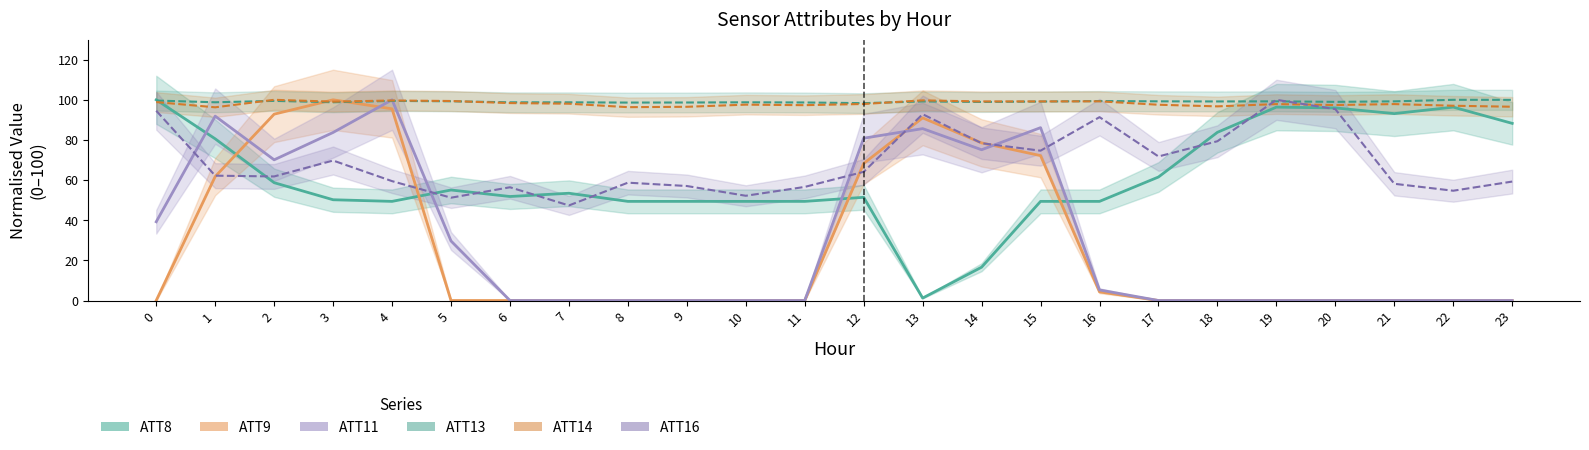

What is the difference between the highest and lowest values at 18?

99.2